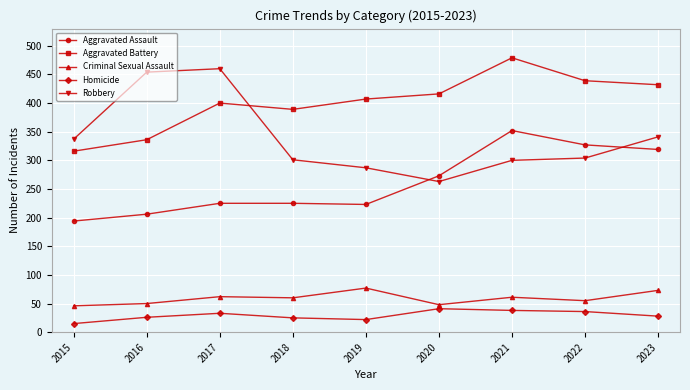

How many data points does each series have?

9